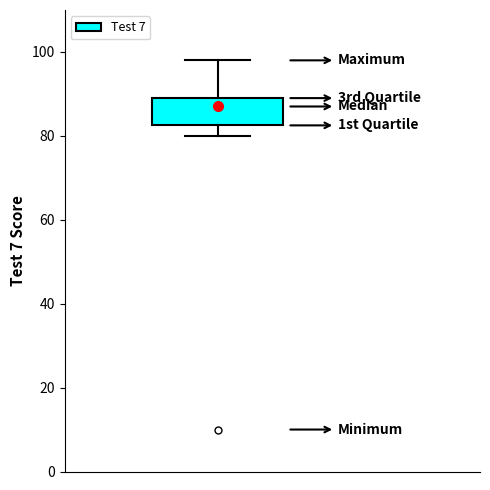

Where does the upper whisker of the box end on the y-axis? The values are not printed on the chart, so give them approximately, as read against the axis.

98